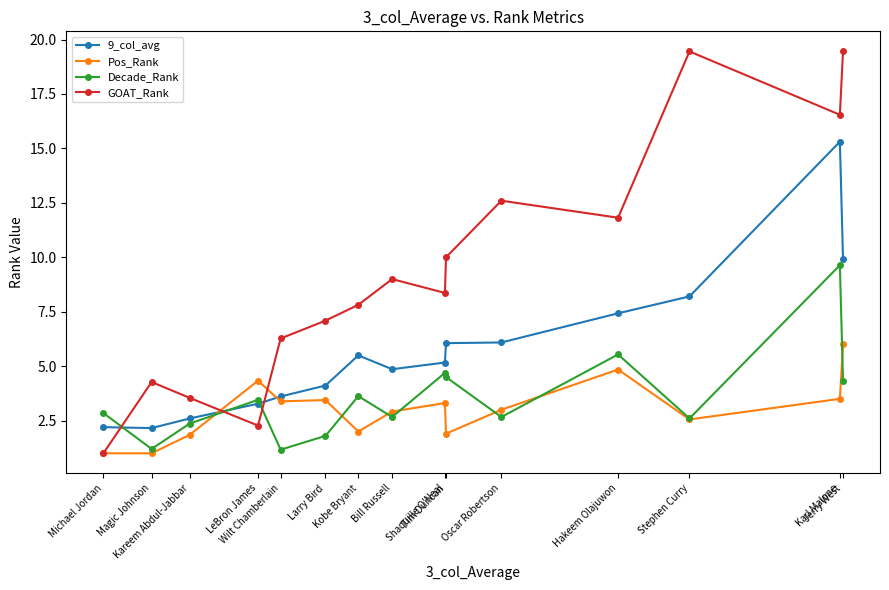

Where does the Decade_Rank series first go above 2?

Michael Jordan